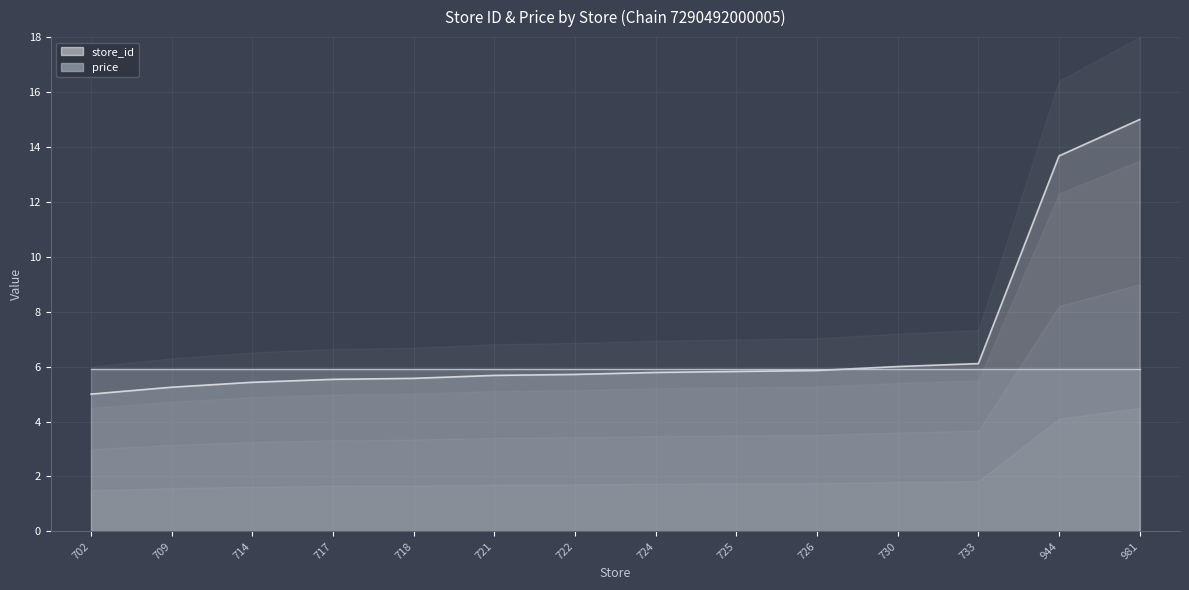

What value does the data have at 714?

5.4